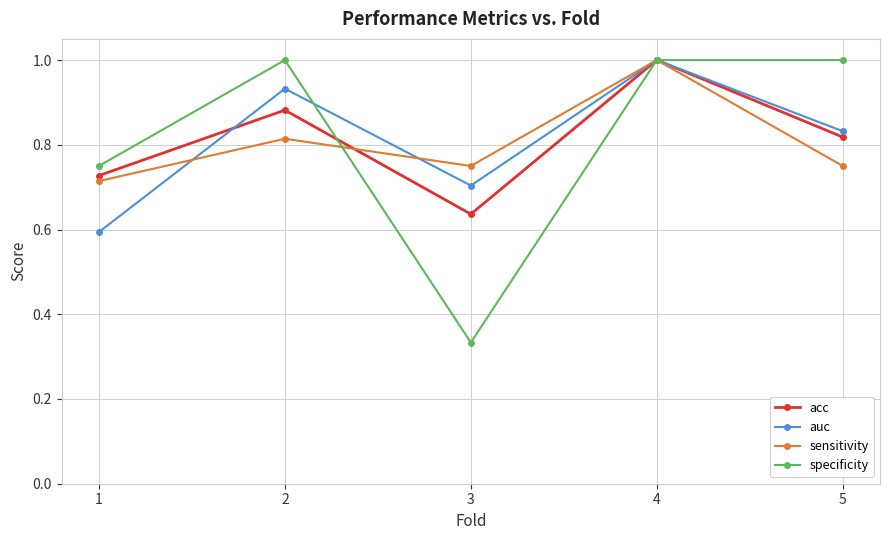

Is it true that auc equals 0.6 at 1?

True